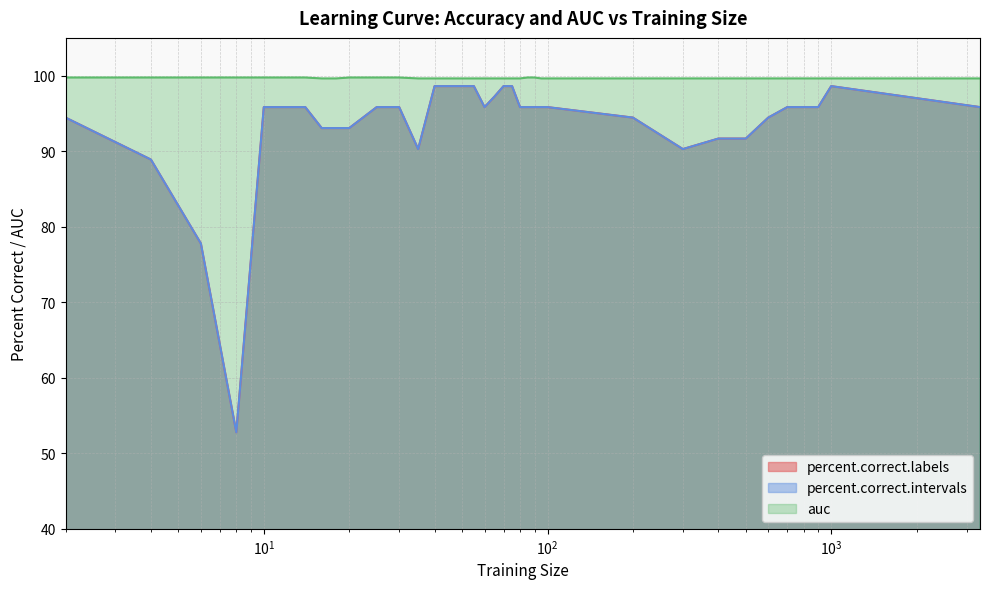

At 1000, list the series in order from smallest to largest.

percent.correct.labels, percent.correct.intervals, auc